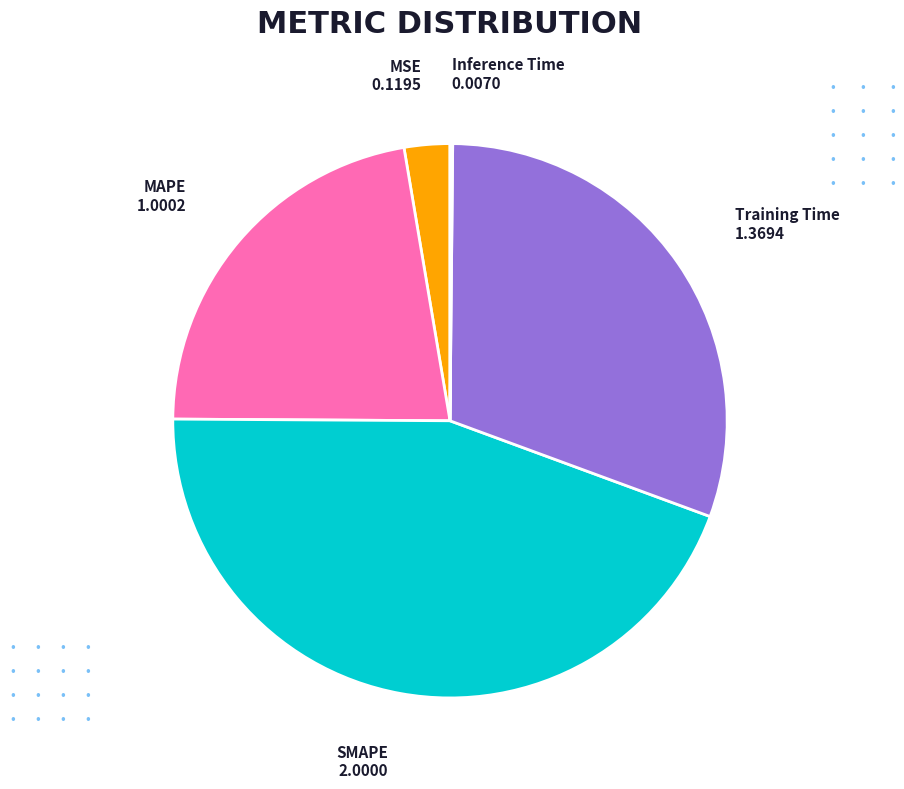

Is there a majority slice in this chart?

No